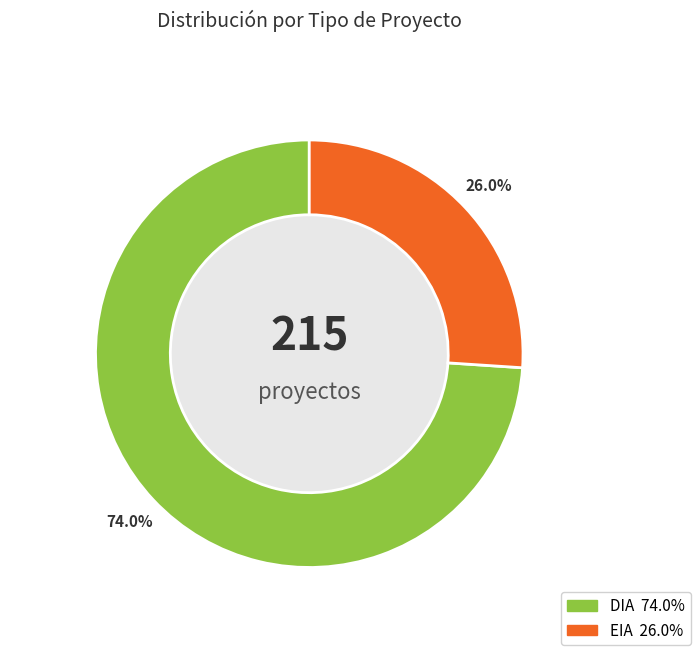

Approximately how many times larger is the value at DIA compared to EIA?

2.8